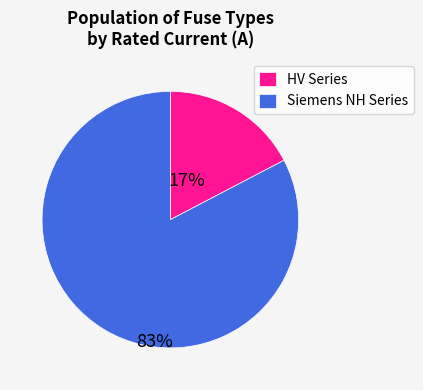

Is the sum of Siemens NH Series and HV Series greater than half?

Yes